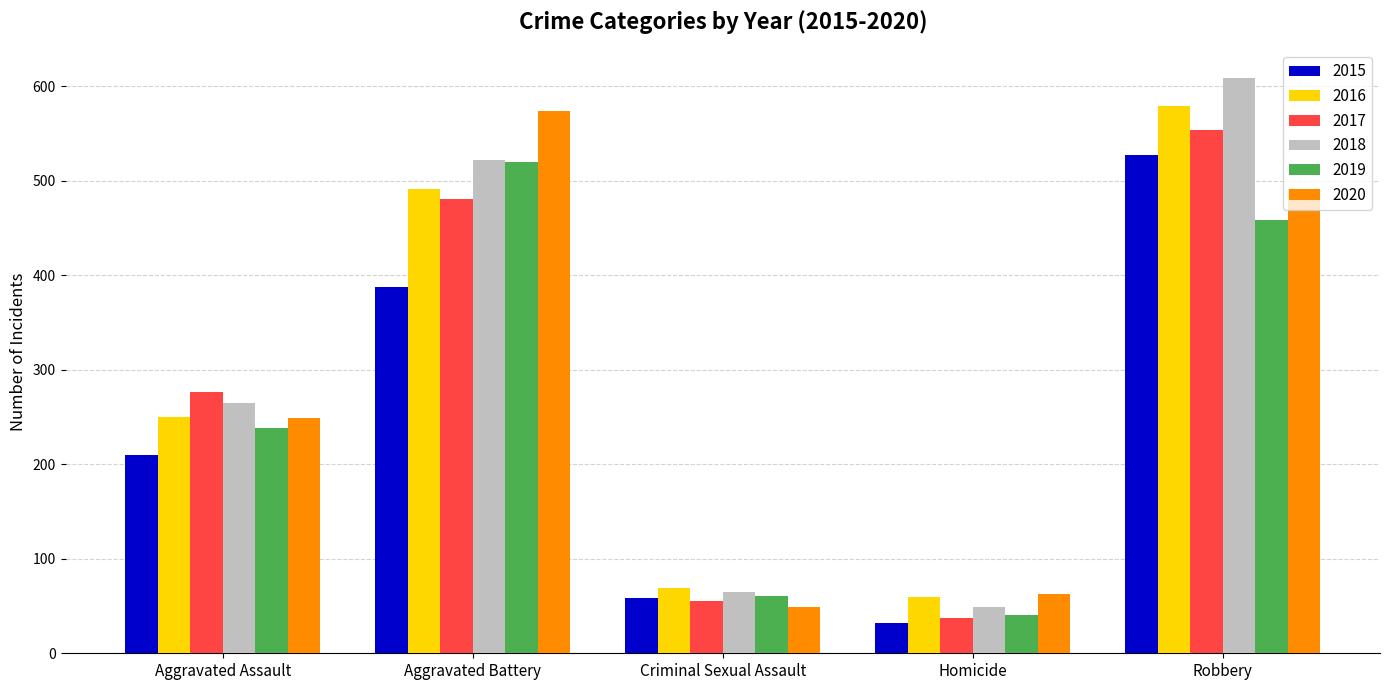

Are the bars horizontal?

No